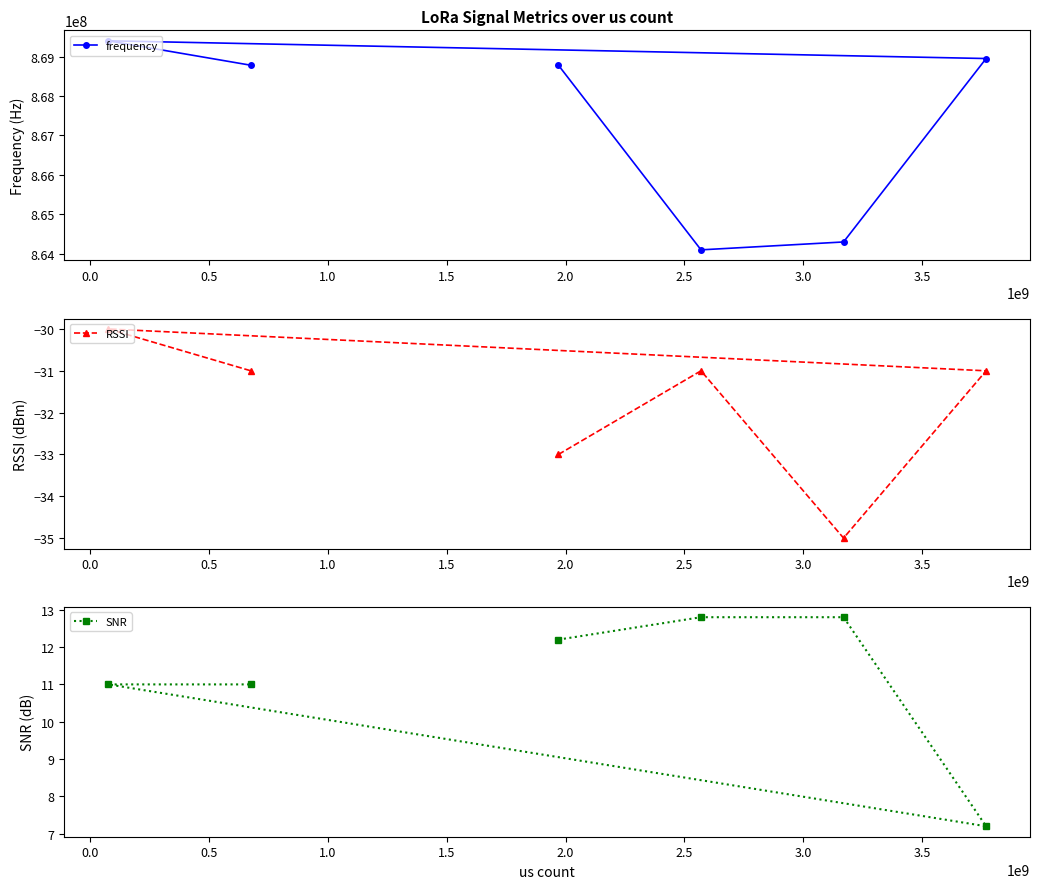

Reading right to left, extract all data points from this chart.

frequency: 868950000.0	864300000.0	864100000.0	868780000.0	868780000.0	869400000.0
RSSI: -31.0	-35.0	-31.0	-33.0	-31.0	-30.0
SNR: 7.2	12.8	12.8	12.2	11.0	11.0